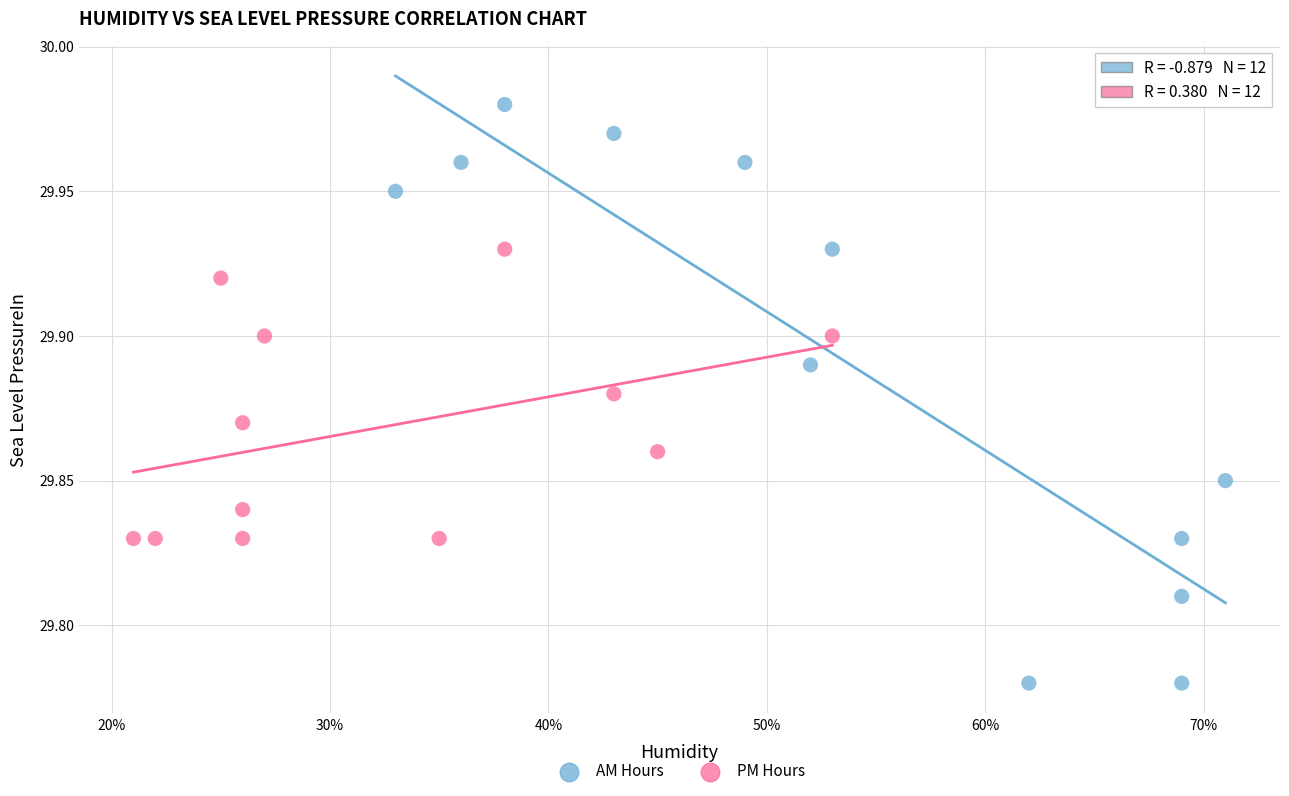

Which series contains the lowest Y value?

AM Hours